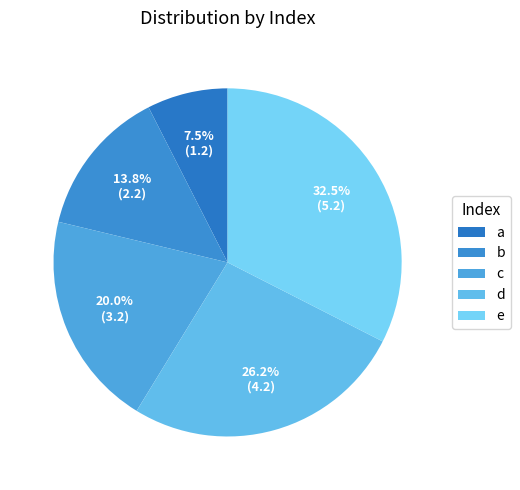

How many slices are in this pie chart?

5